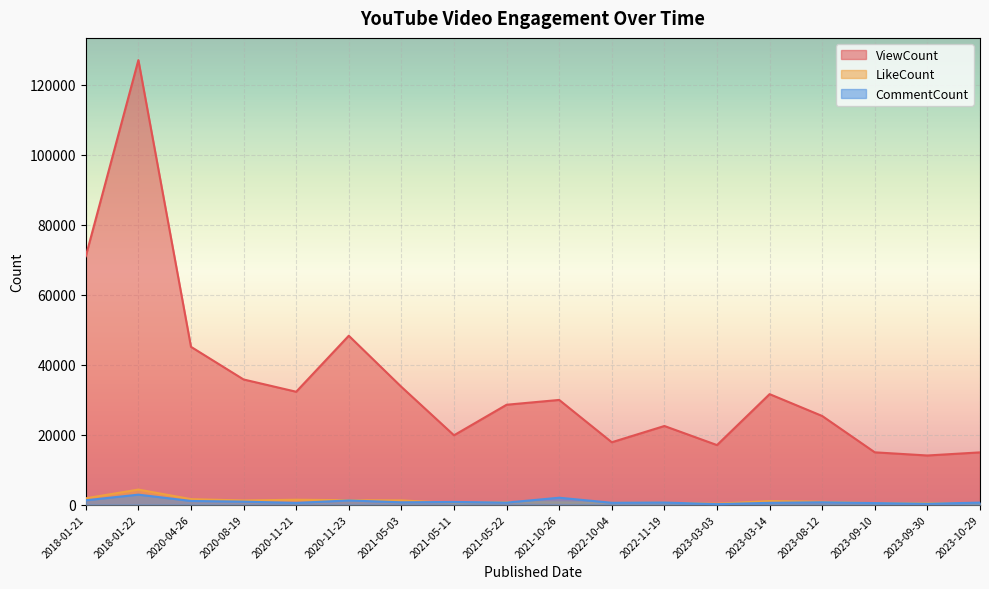

At which category does CommentCount reach its first local valley?

2020-11-21